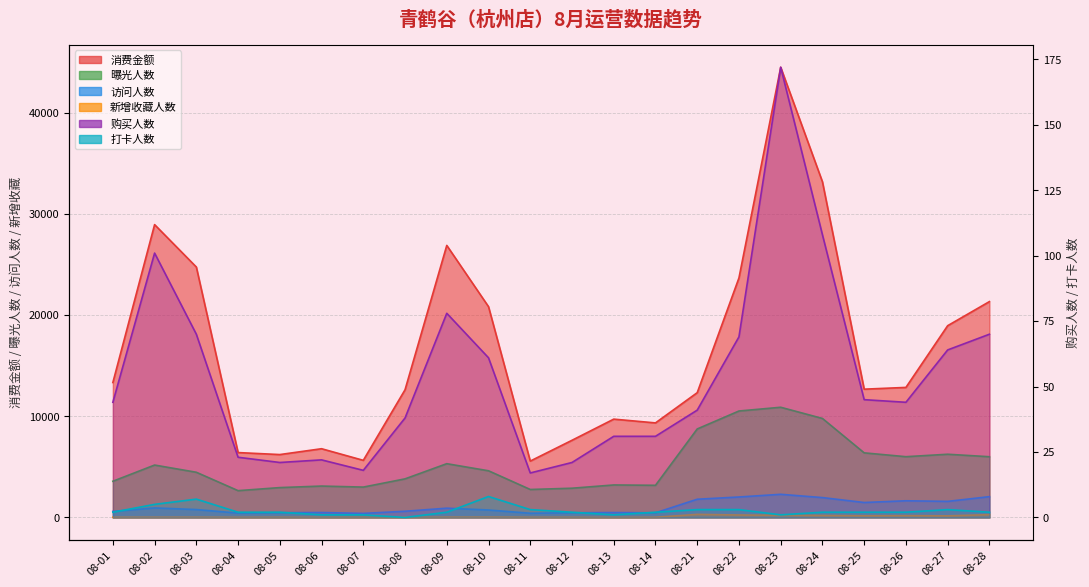

Which series has the largest total across all categories?

消费金额